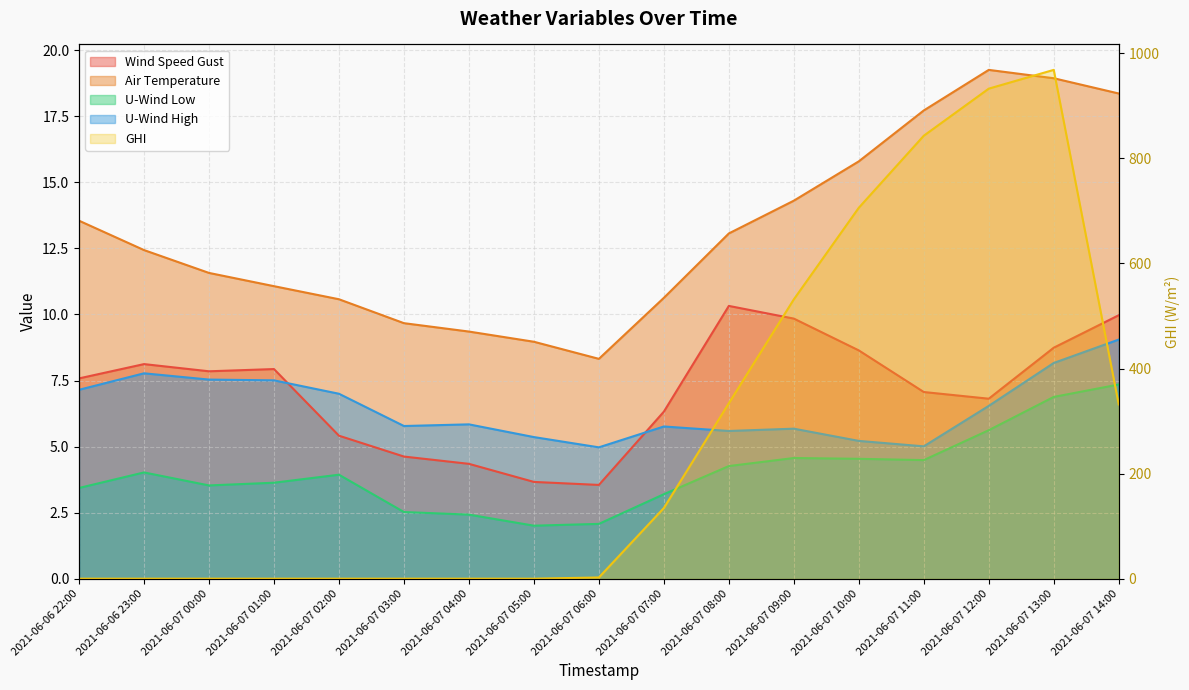

Which series has the largest total across all categories?

ghi